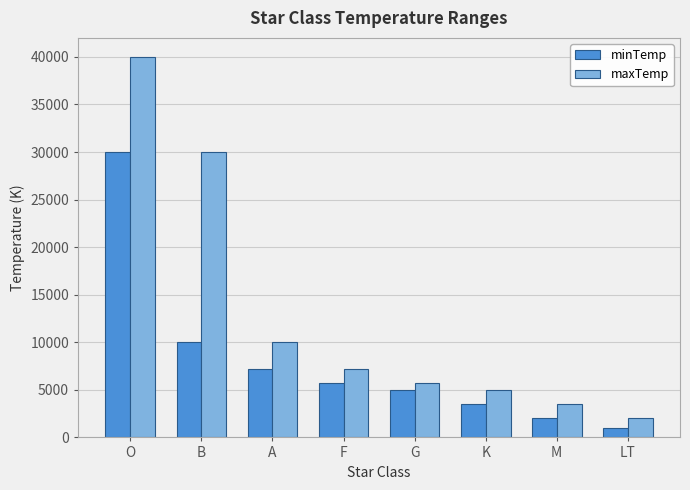

What is the smallest value displayed?

1000